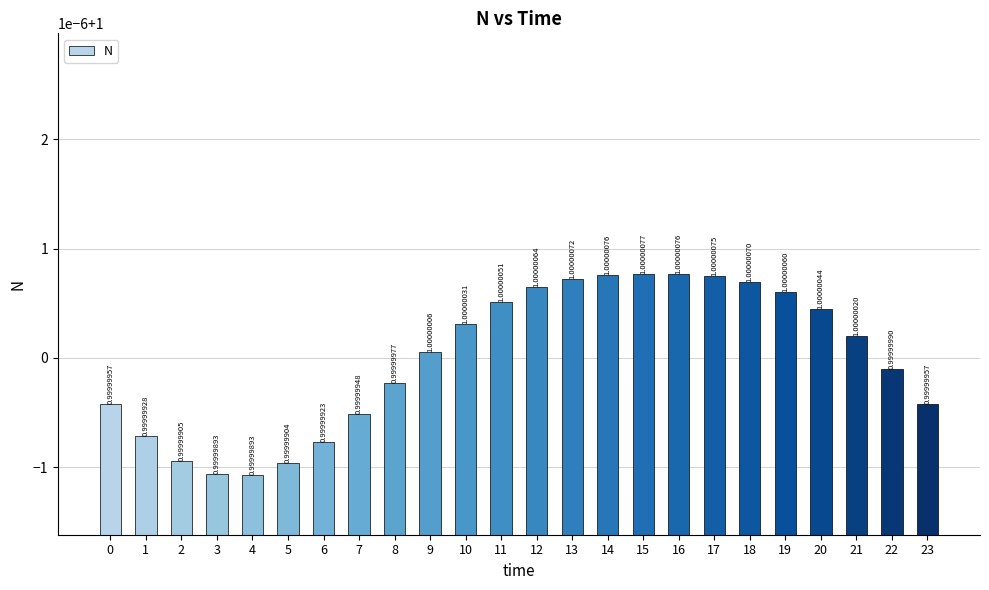

True or false: the data shows 1.0 at 0.

True